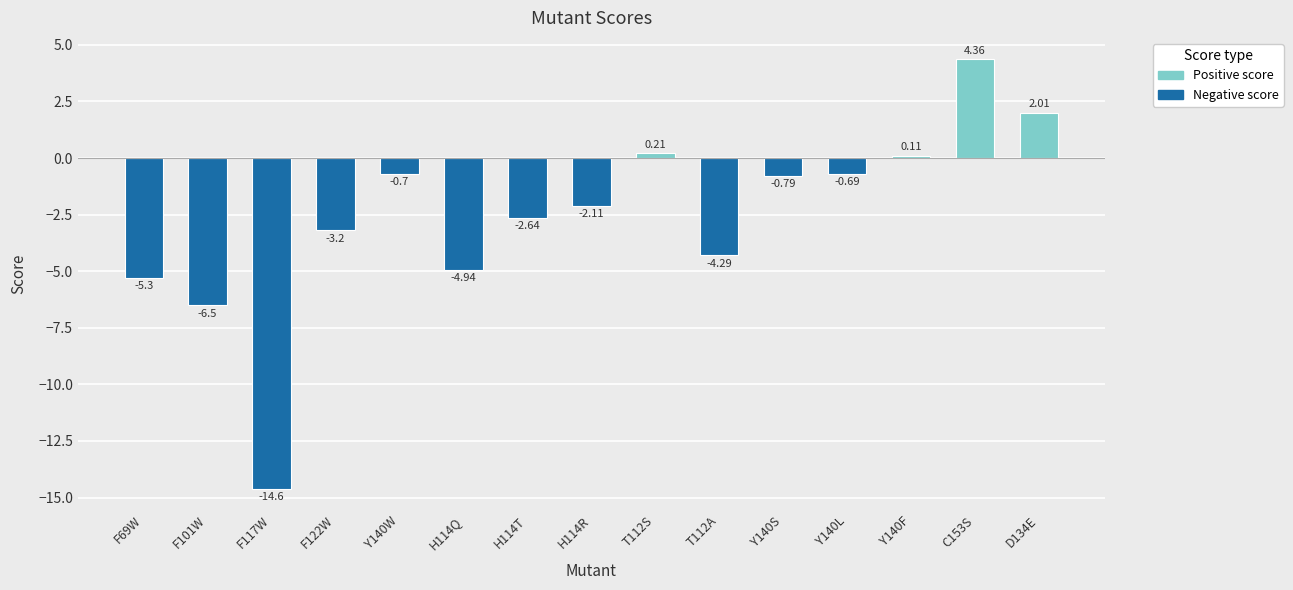

What is the change in value from F101W to H114R?

+4.4